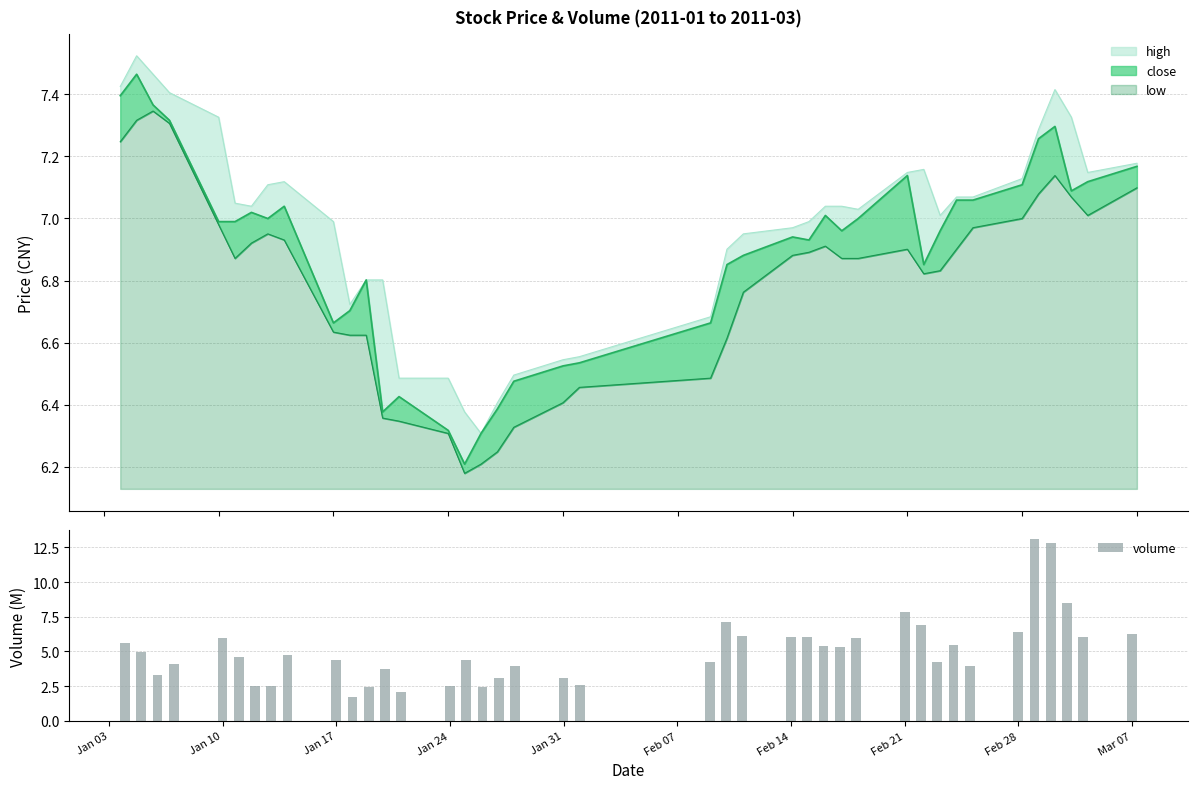

Is it true that volume equals 6.4 at Feb 28?

True